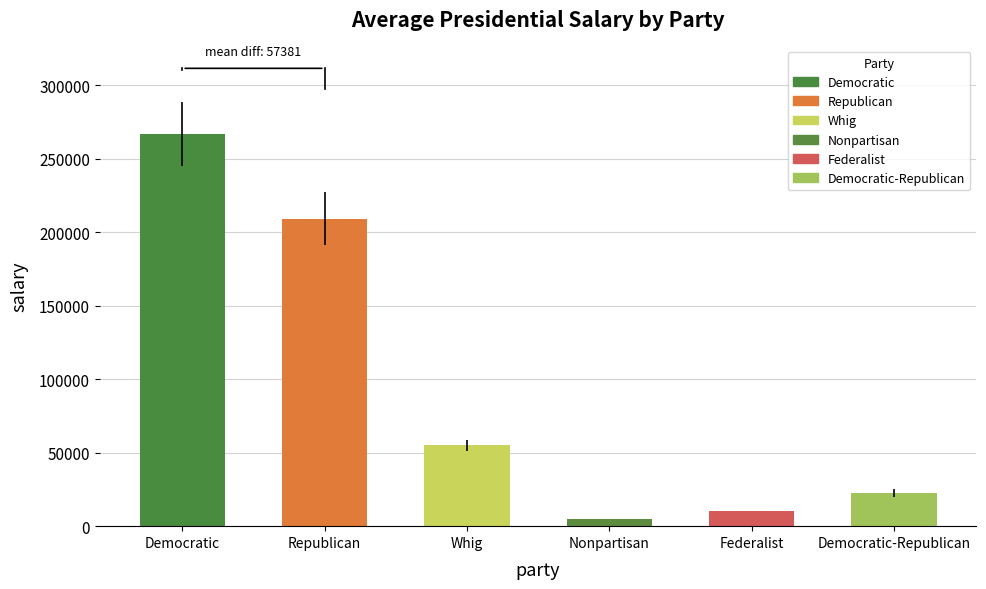

What is the label of the 2nd bar from the left?

Republican